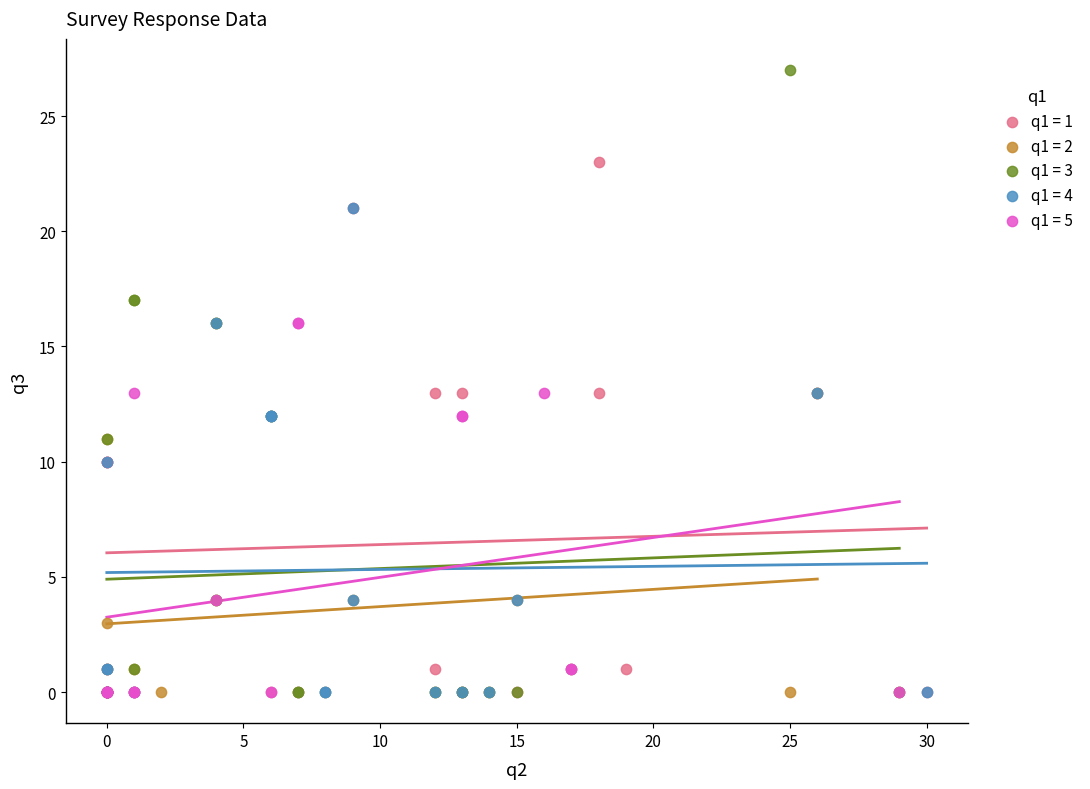

Which series has the largest Y range (max minus min)?

q1 = 3